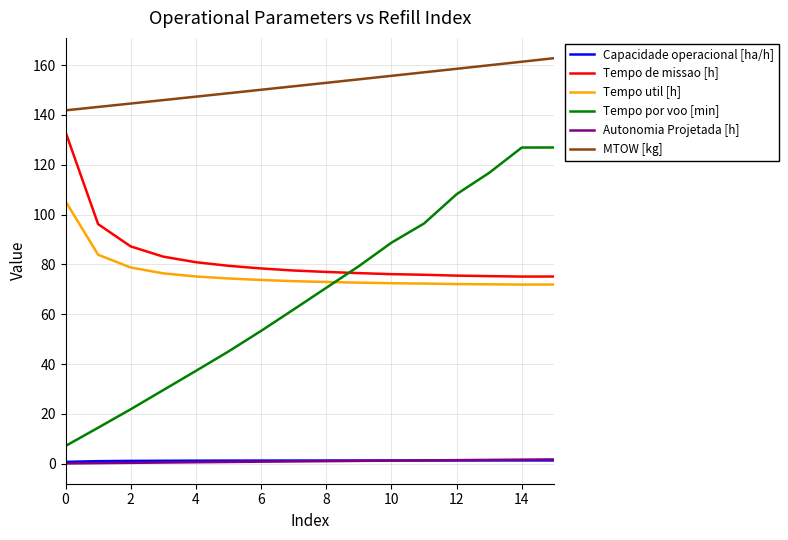

Which series has the largest range (max minus min)?

Tempo por voo [min]